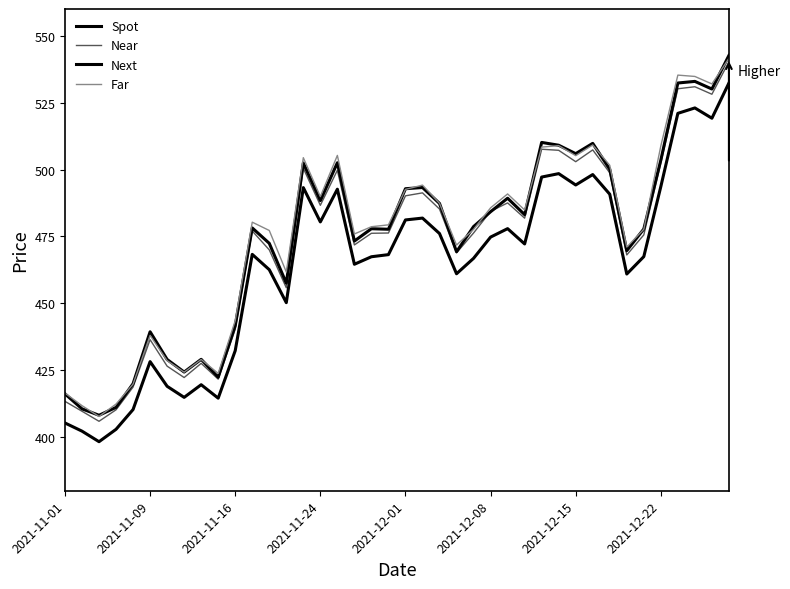

Does the chart have visible grid lines?

No